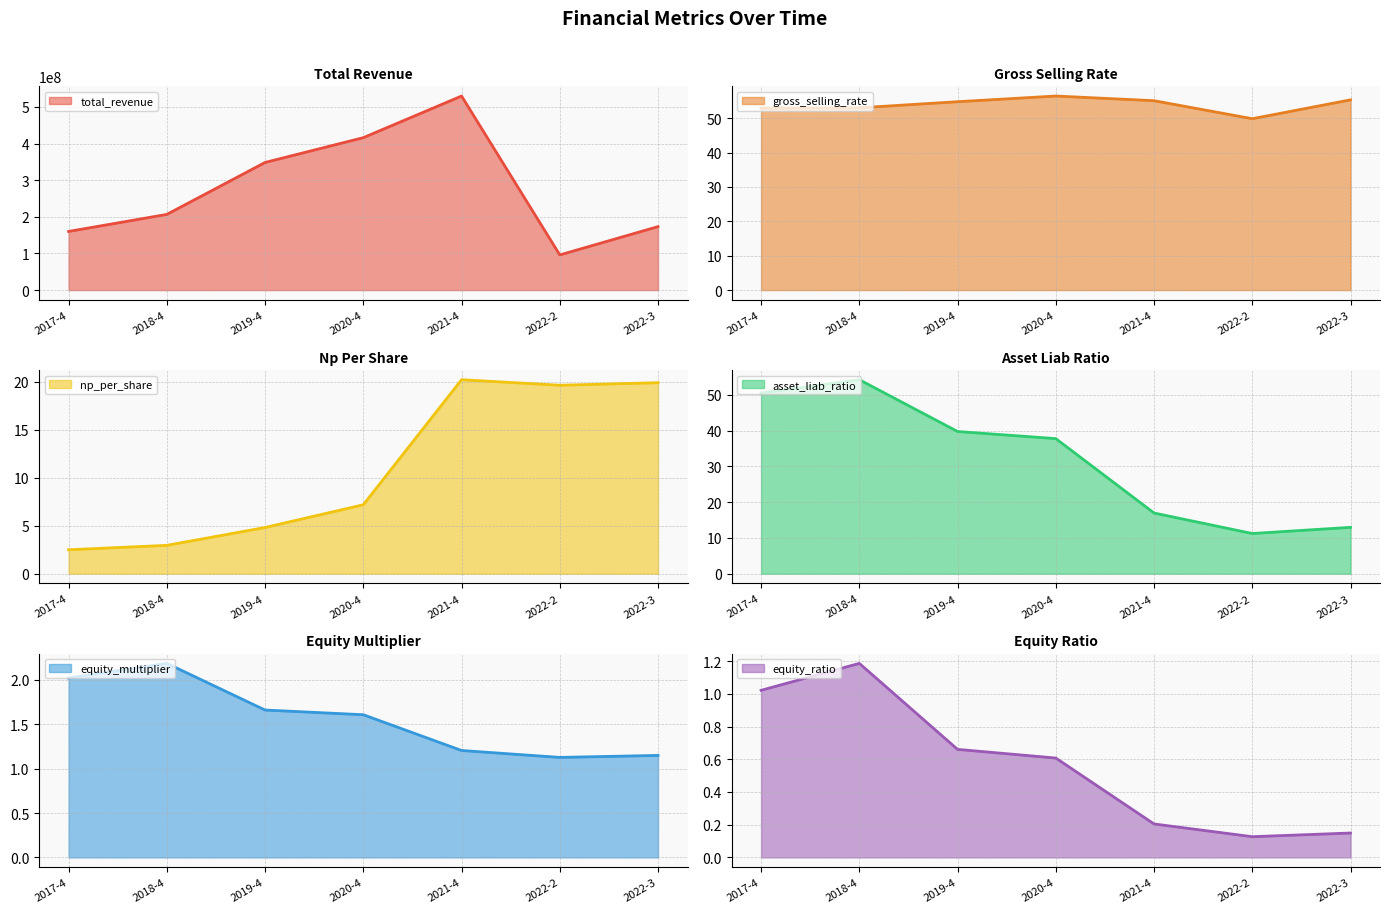

True or false: np_per_share and equity_multiplier intersect in this chart.

False